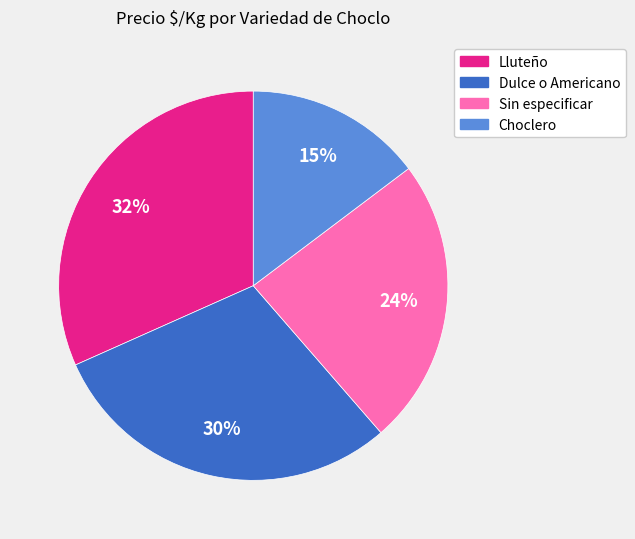

To the nearest percent, what is the average slice percentage?

25%